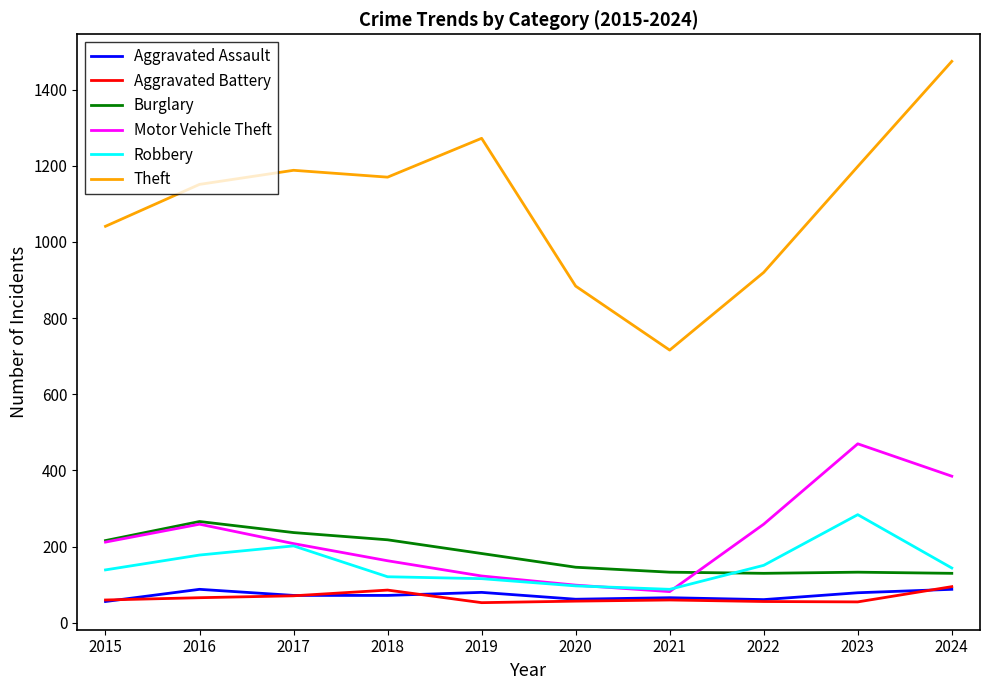

True or false: Theft has more than 2 interior local peaks.

False